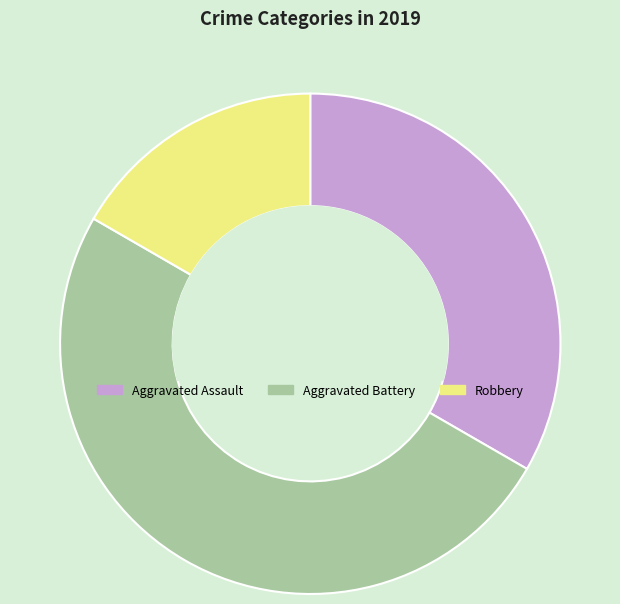

Which has a higher value, Aggravated Battery or Aggravated Assault?

Aggravated Battery